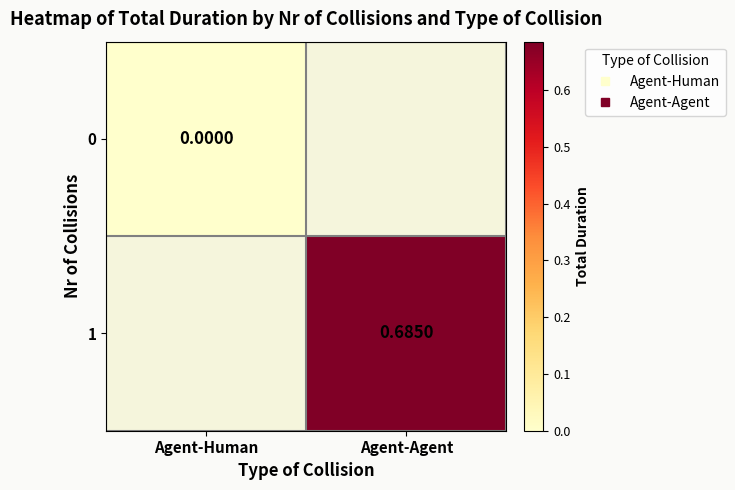

The value of 1 at Agent-Agent is 1.0. True or false?

False